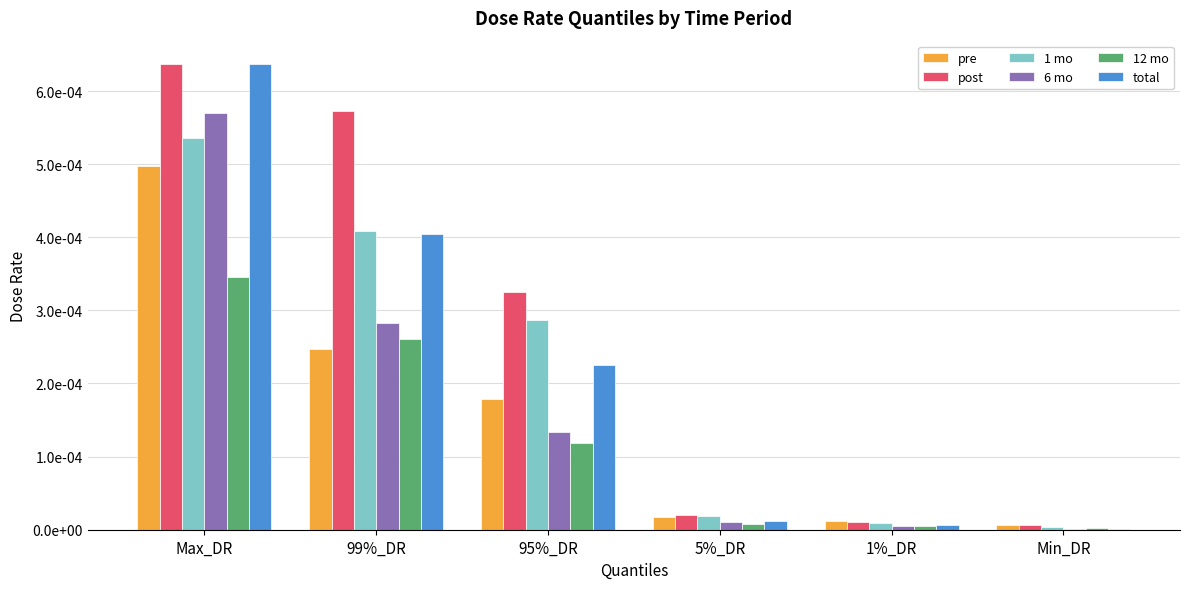

Are the bars grouped side by side (vs. stacked)?

Yes